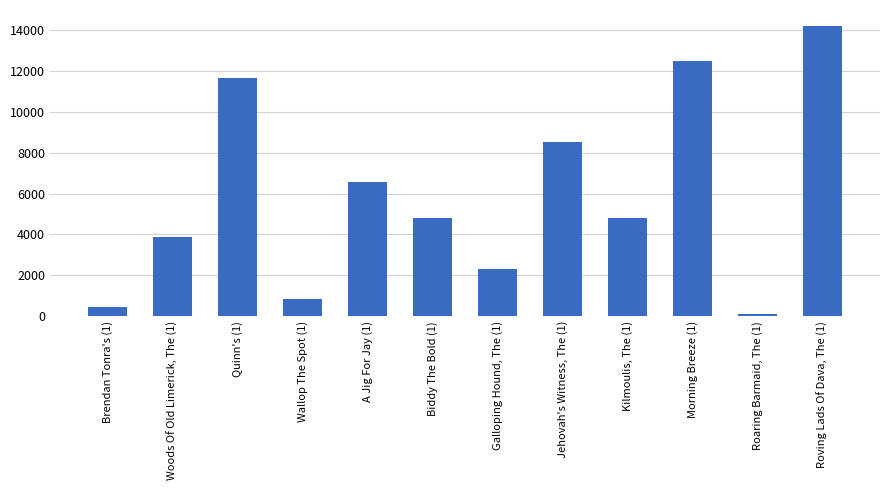

What is the ratio of the value at Woods Of Old Limerick, The (1) to the value at Roving Lads Of Dava, The (1)?

0.3